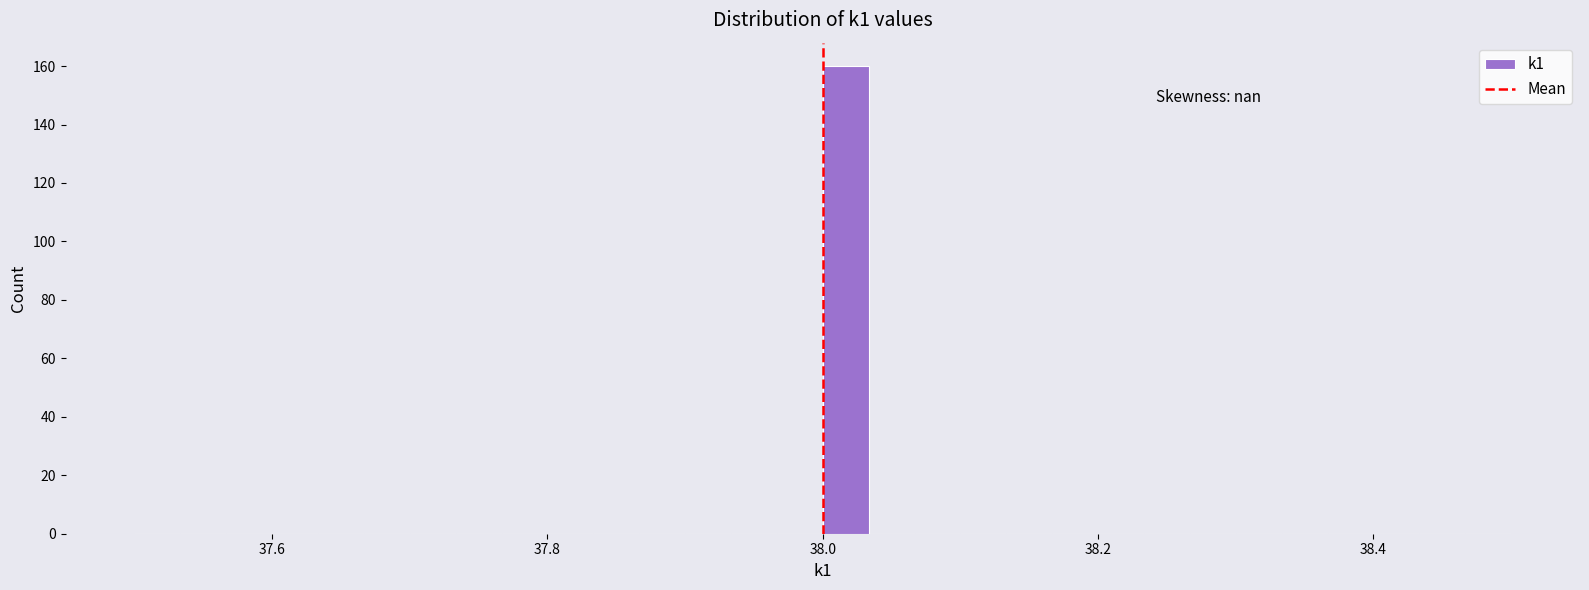

Around what value on the x-axis is the tallest bar? Give the approximate position of its centre, as read against the axis.

38.02